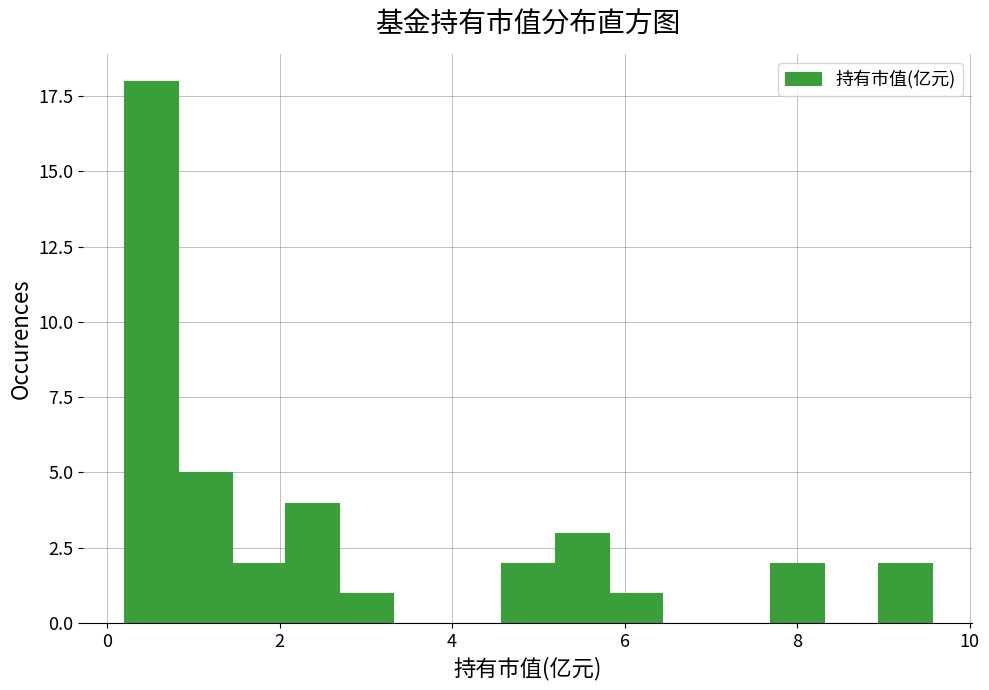

Read against the x-axis, roughly where is the centre of the tallest bar?

0.6